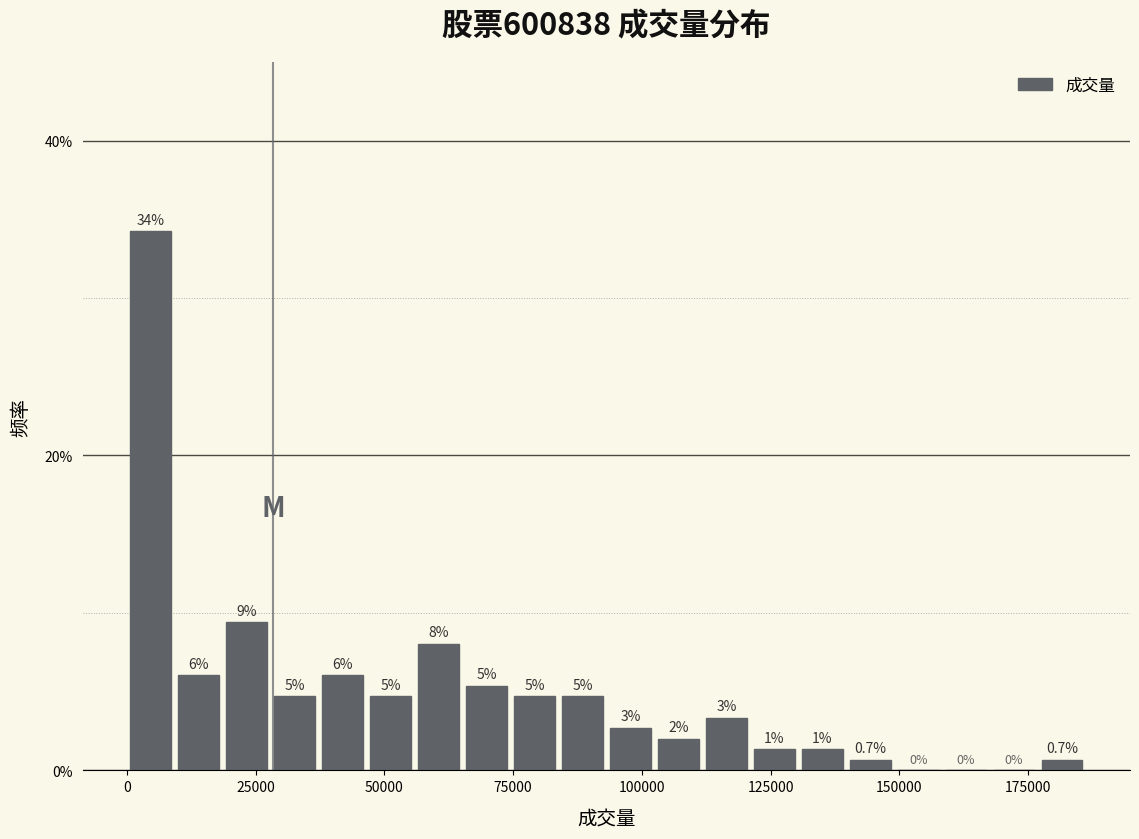

Read against the x-axis, roughly where is the centre of the tallest bar?

5000